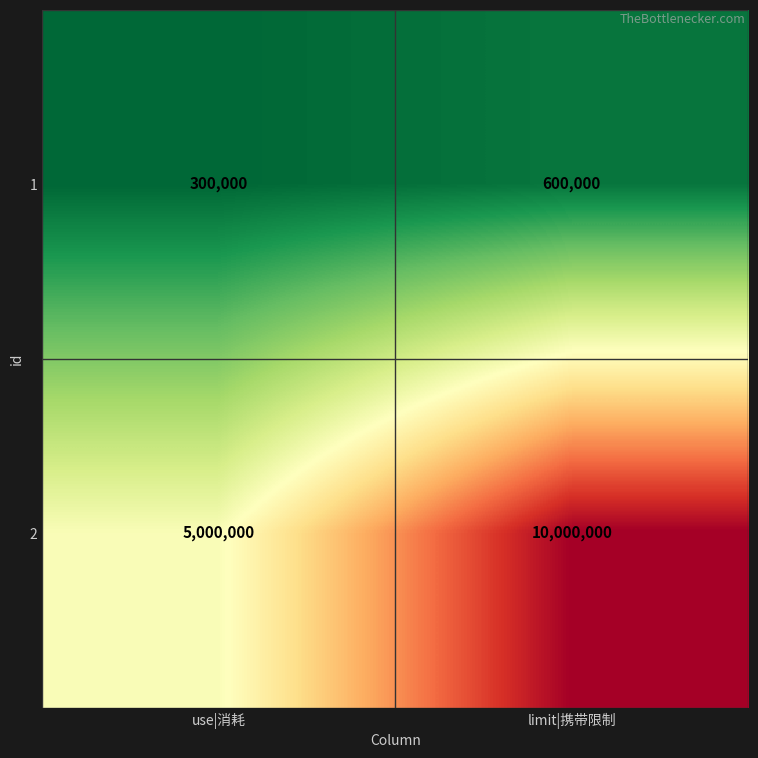

What is the difference between the highest and lowest values at use|消耗?

4700000